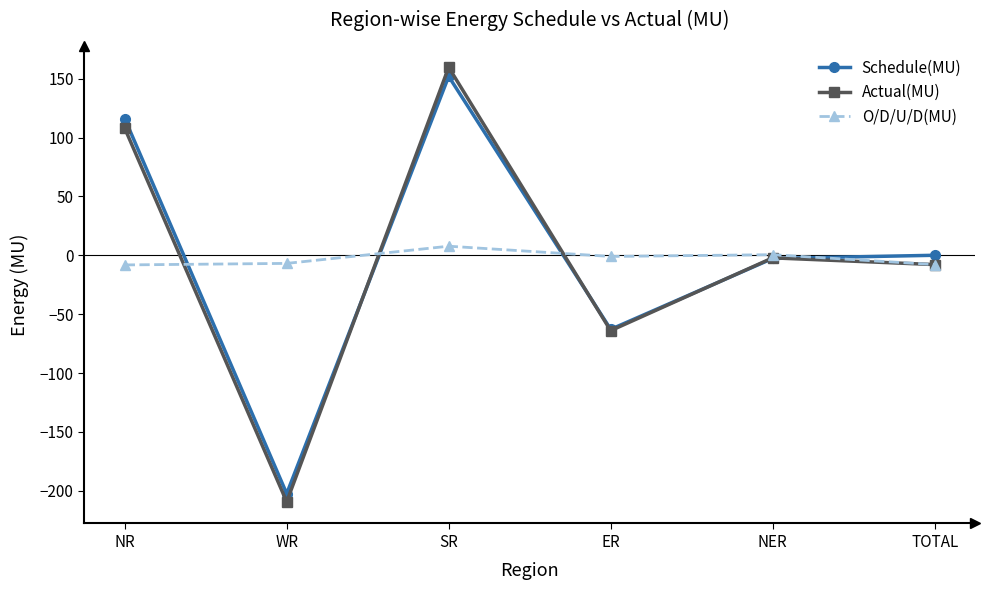

Is the value of O/D/U/D(MU) at SR greater than the value of Schedule(MU) at NER?

Yes